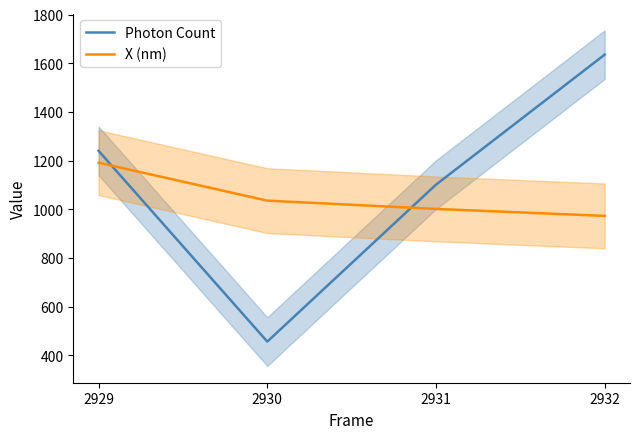

Reading left to right, transcribe all the data shown in this chart.

Photon Count: 1239.8	456.1	1101.0	1635.3
X (nm): 1191.3	1035.3	1001.3	972.7